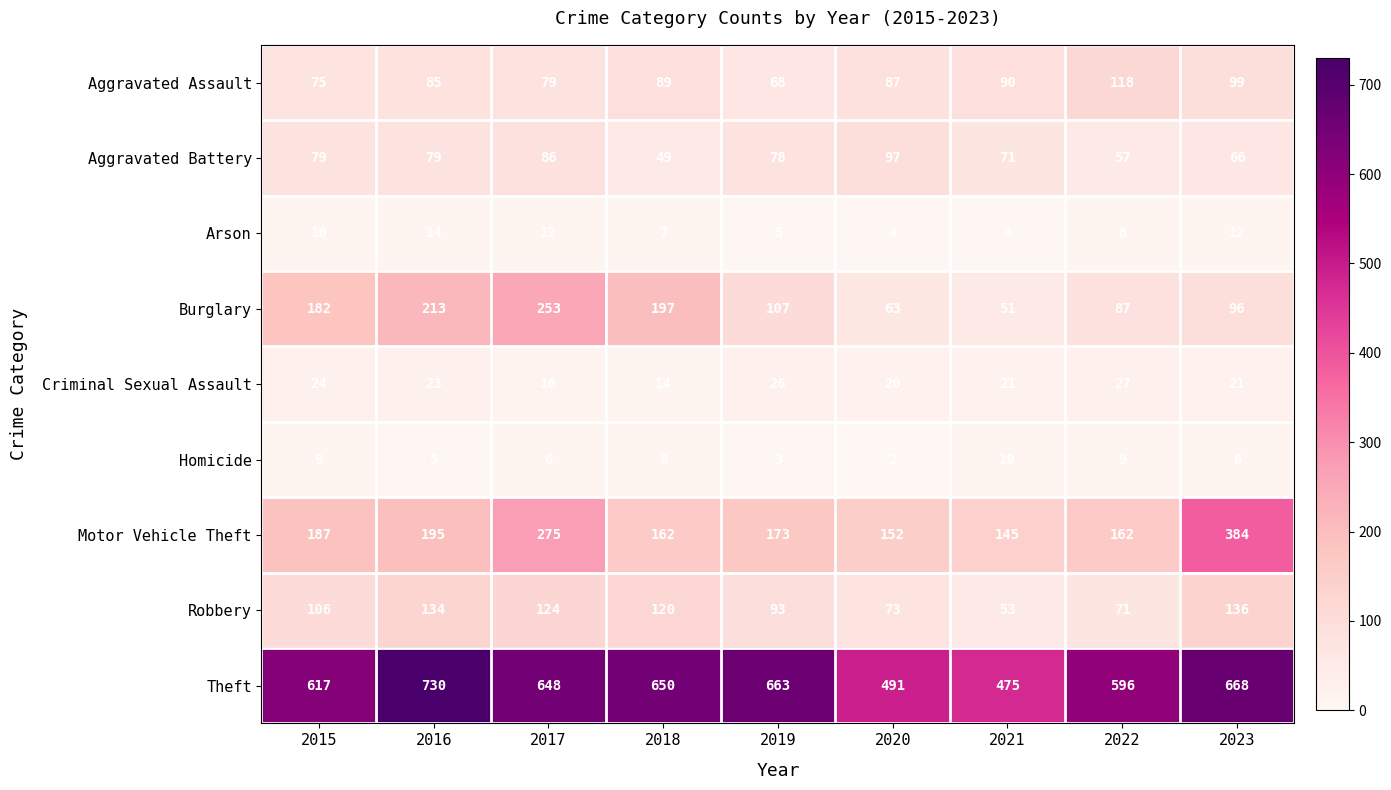

At which category is the sum across all series the highest?

2017